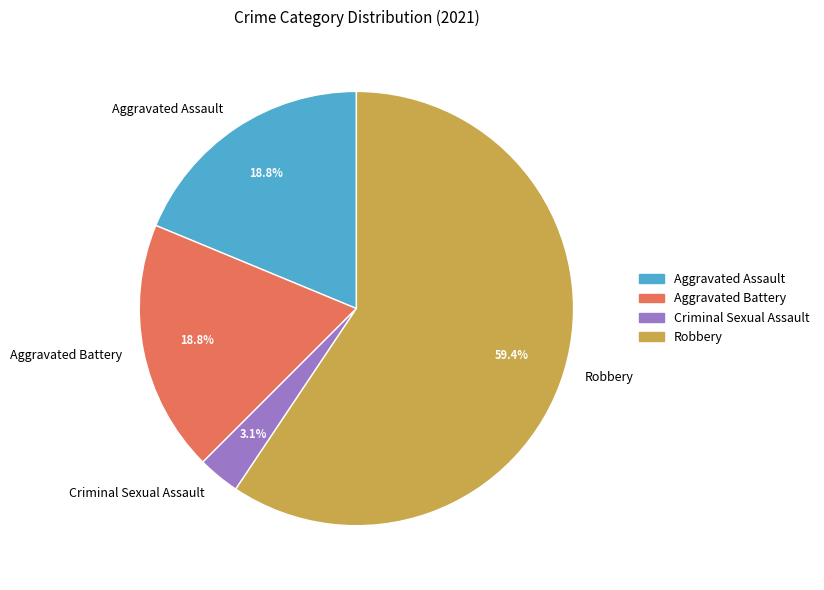

Which has a higher value, Robbery or Aggravated Assault?

Robbery